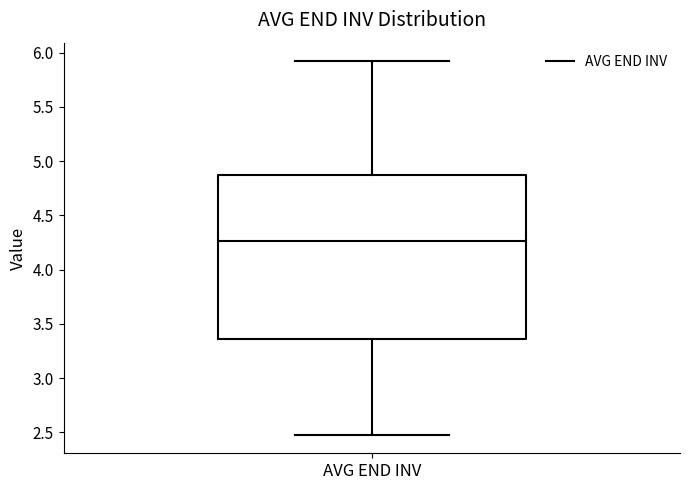

Read this box plot against the y-axis: the position of the median line, the range covered by the box, and the ends of both whiskers. The values are not printed on the chart, so give them approximately, as read against the axis.

median 4.25, box 3.35 to 4.85, whiskers 2.50 to 5.90